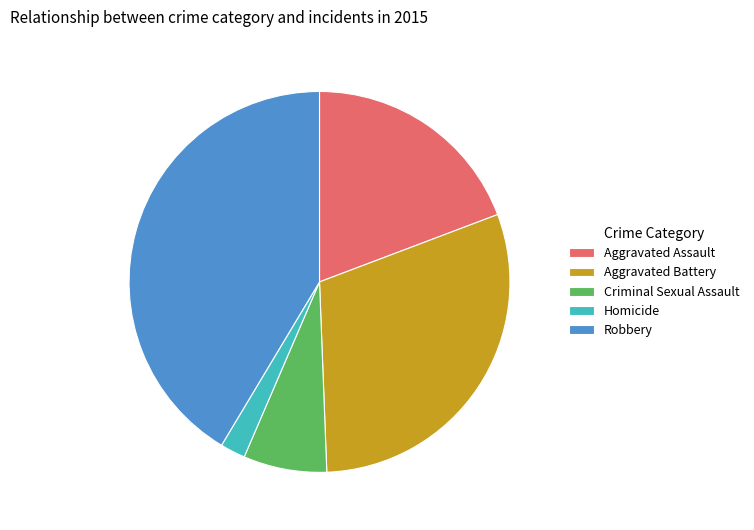

Does Aggravated Assault represent more than half of the total?

No